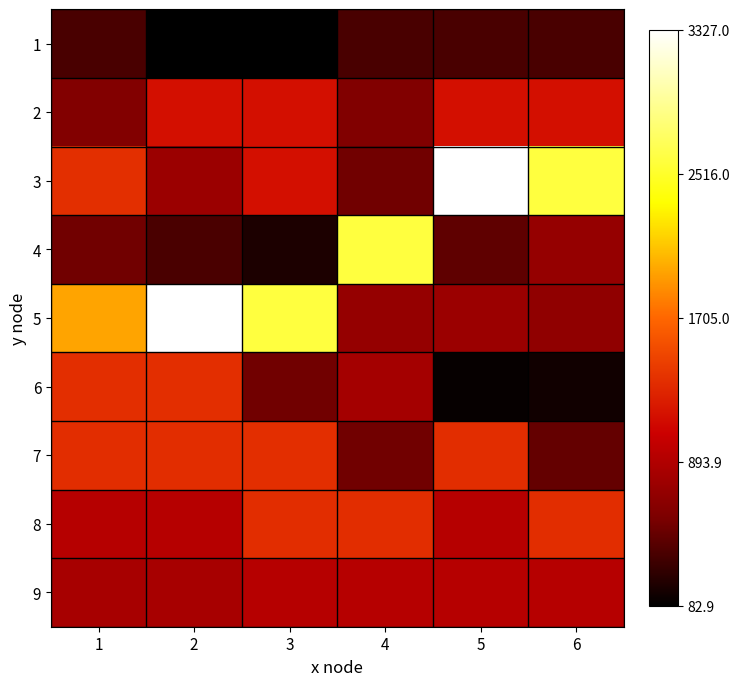

At which category is the sum across all series the highest?

2